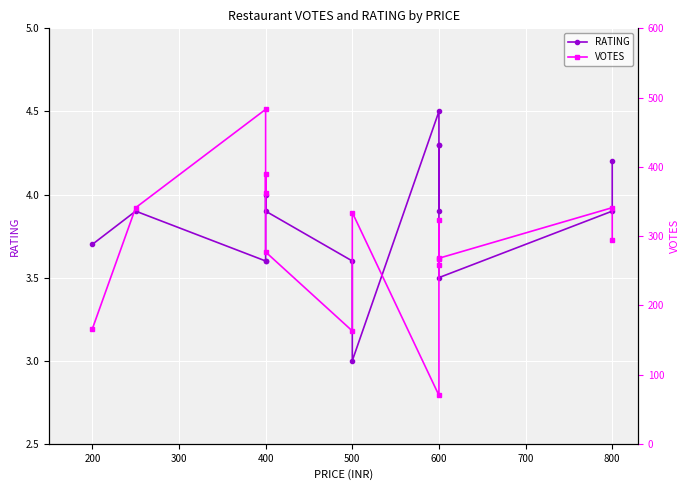

What is the total value across all series at 600?

74.5